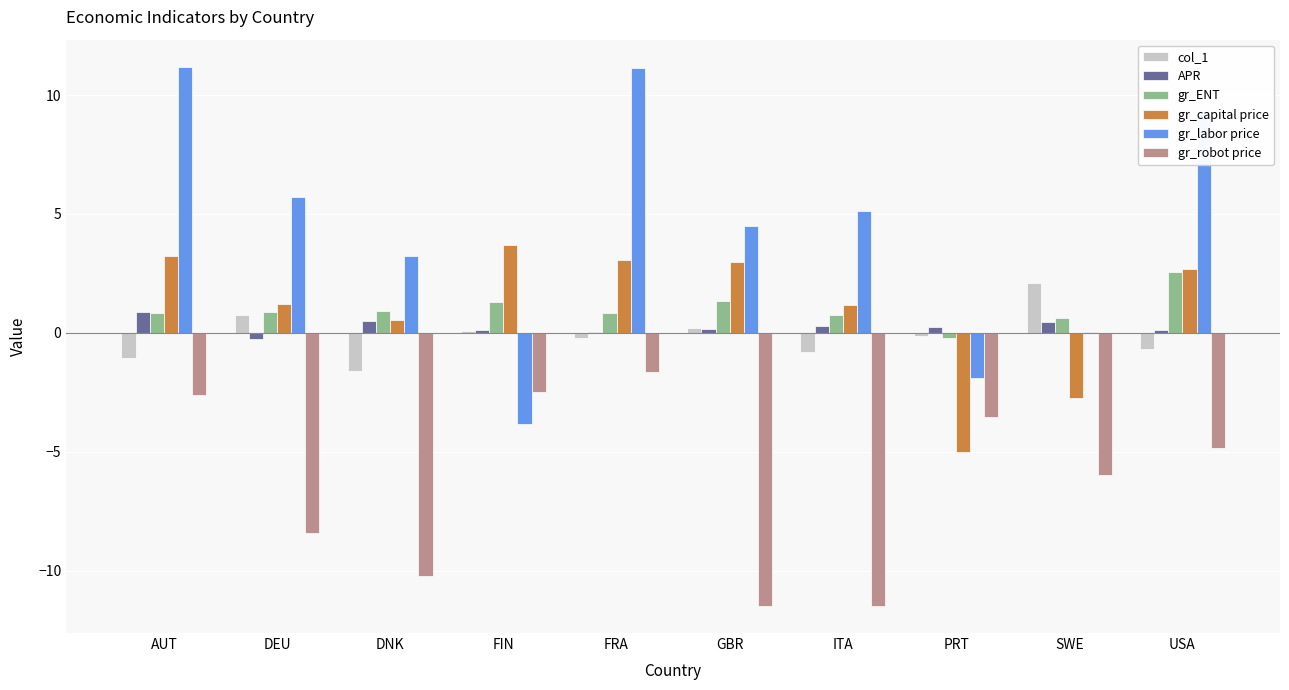

Which series changed the most between FIN and PRT?

gr_capital price